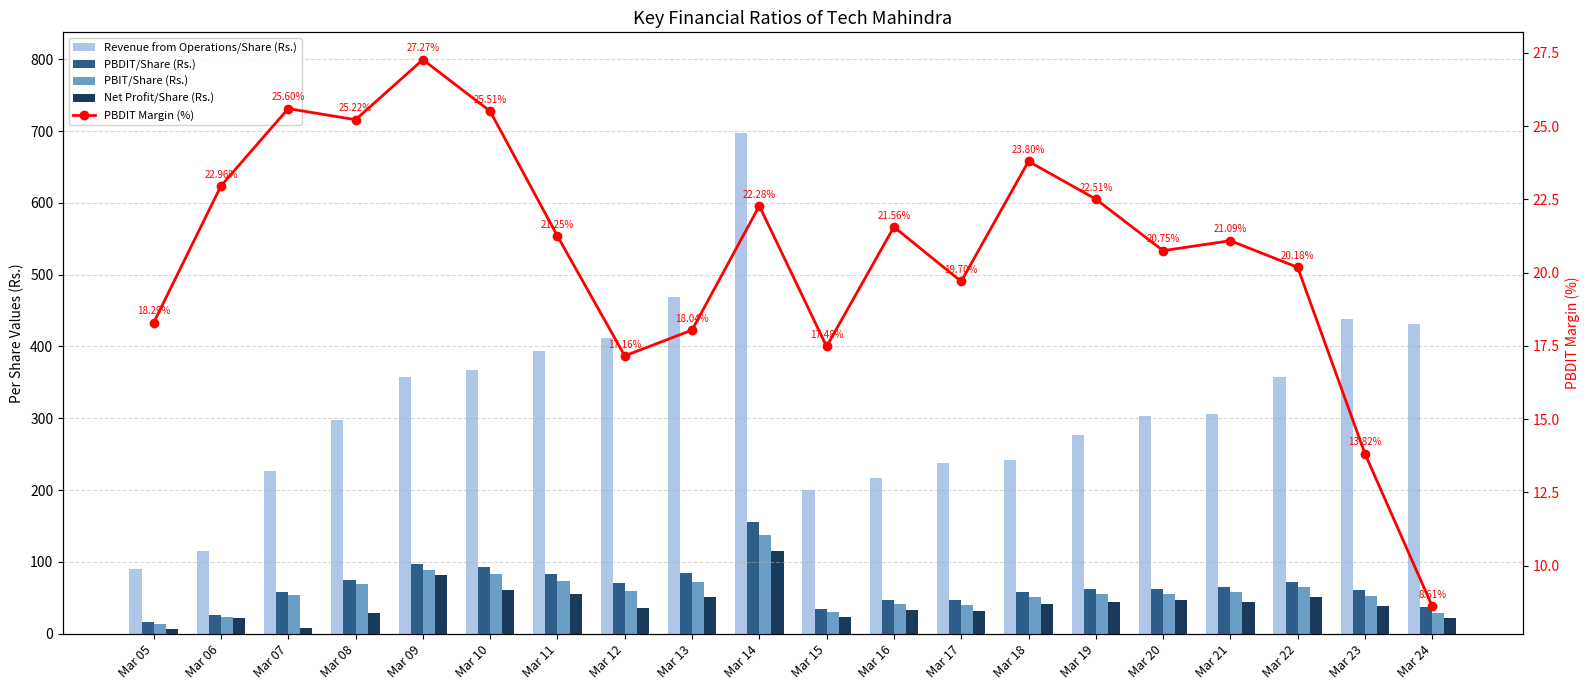

What is the difference between the Net Profit/Share (Rs.) values at Mar 14 and Mar 06?

93.8